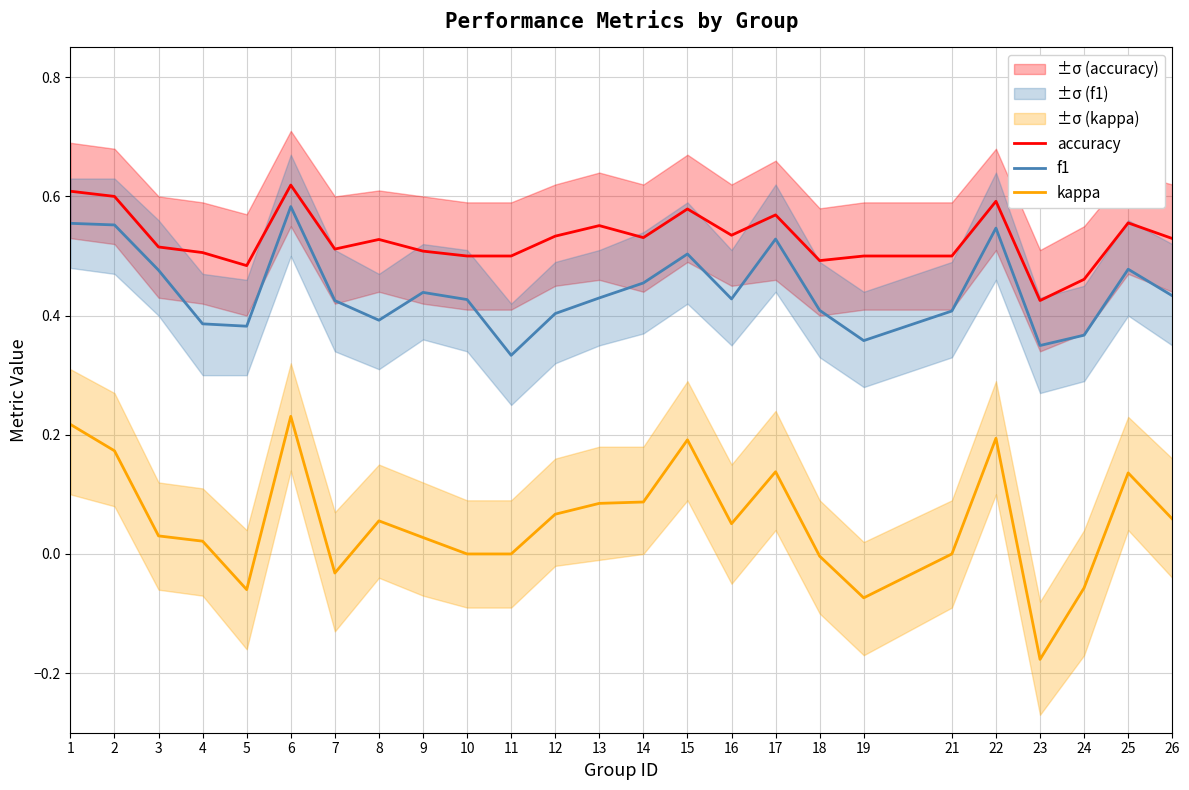

What is the spread (max minus min) of values at 10?

0.5